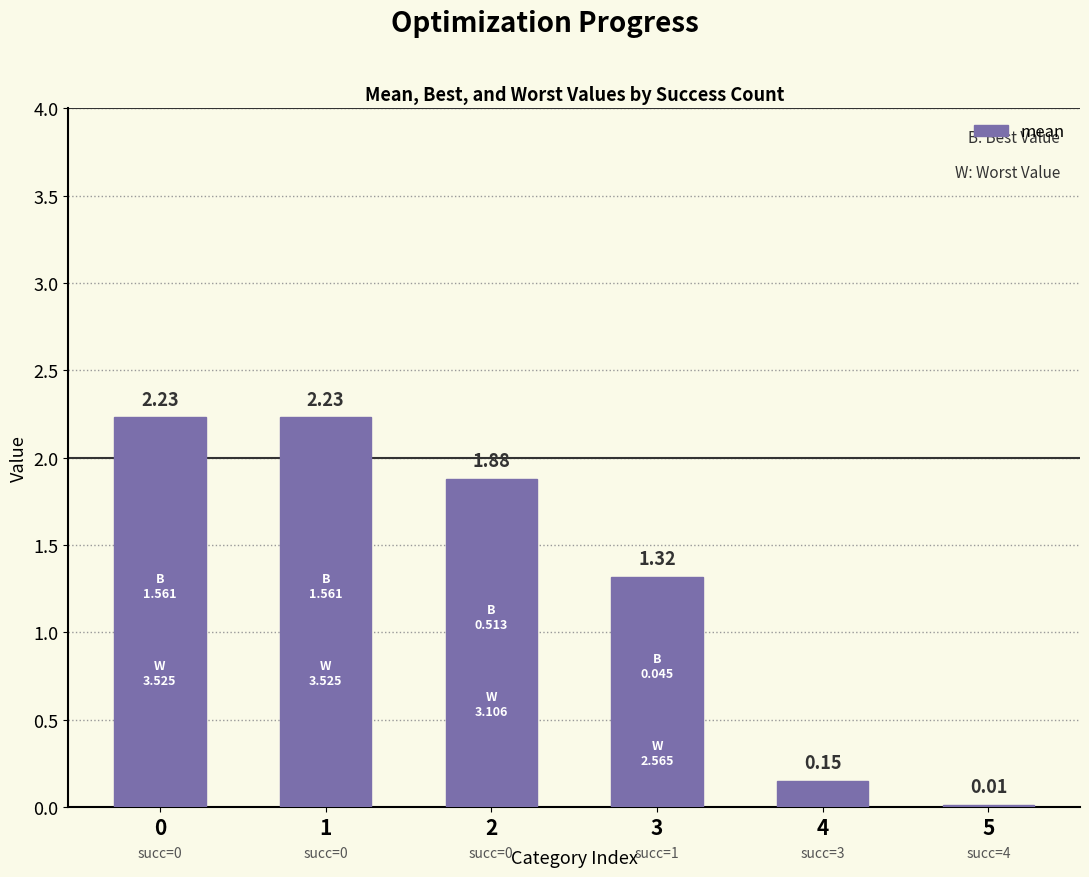

The chart shows a value of 0.5 at 3. True or false?

False